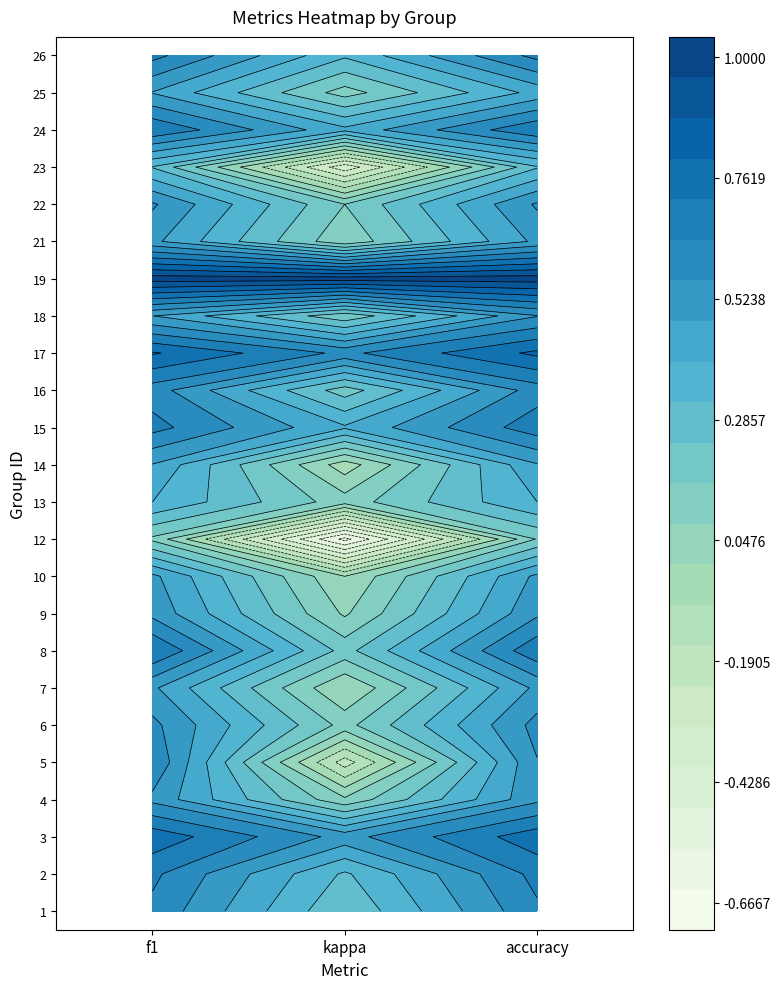

The f1 series shows 0.9 at 26. True or false?

False